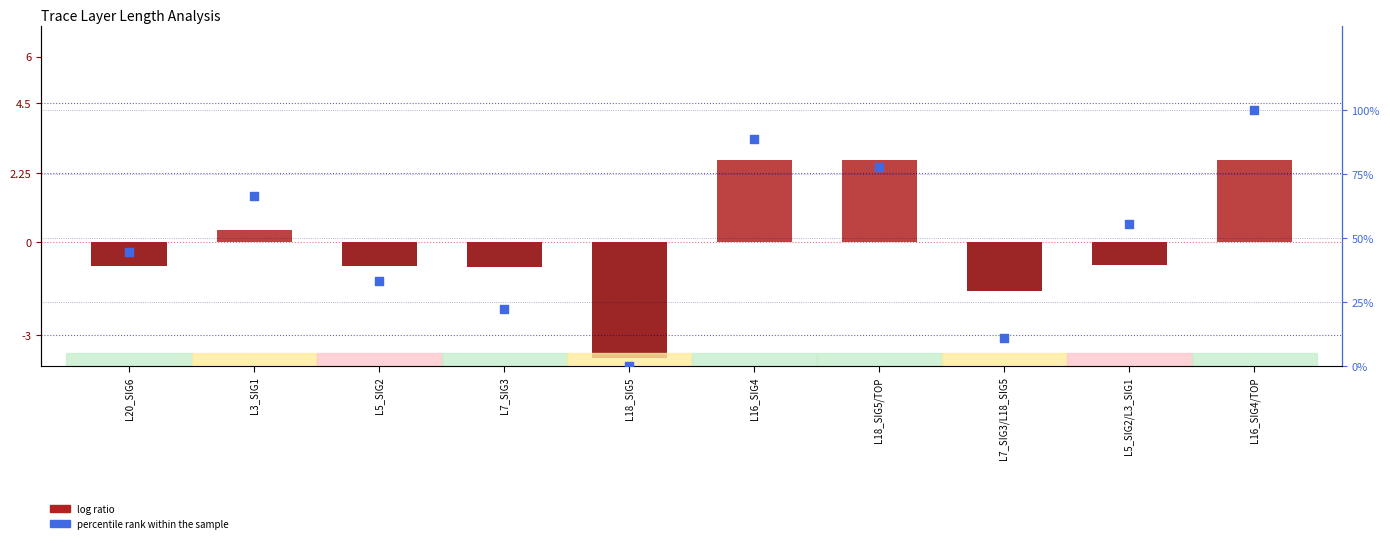

Is the value of log ratio at L16_SIG4 greater than the value of percentile rank within the sample at L5_SIG2/L3_SIG1?

No